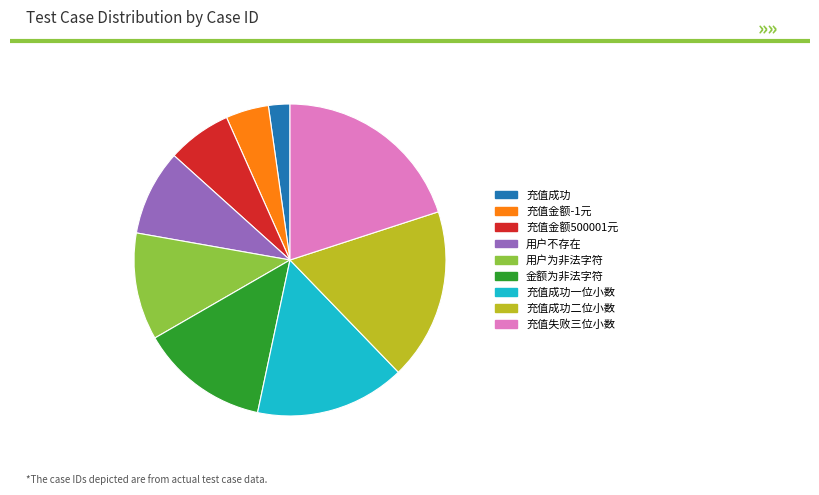

True or false: 充值金额500001元 accounts for 1% of the total.

False